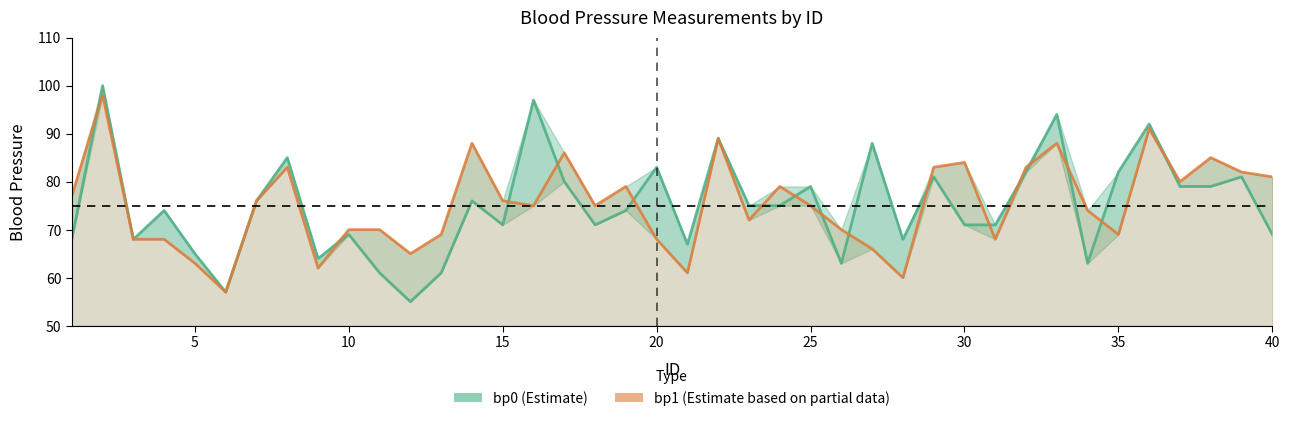

Count the number of categories in the chart.

40